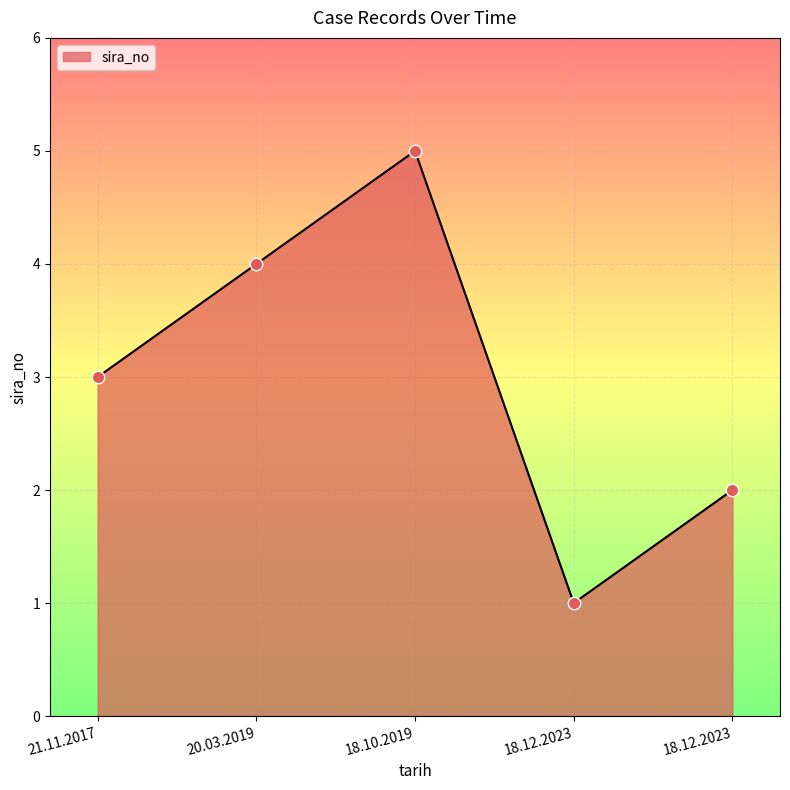

Approximately how many times larger is the value at 20.03.2019 compared to 18.10.2019?

0.8